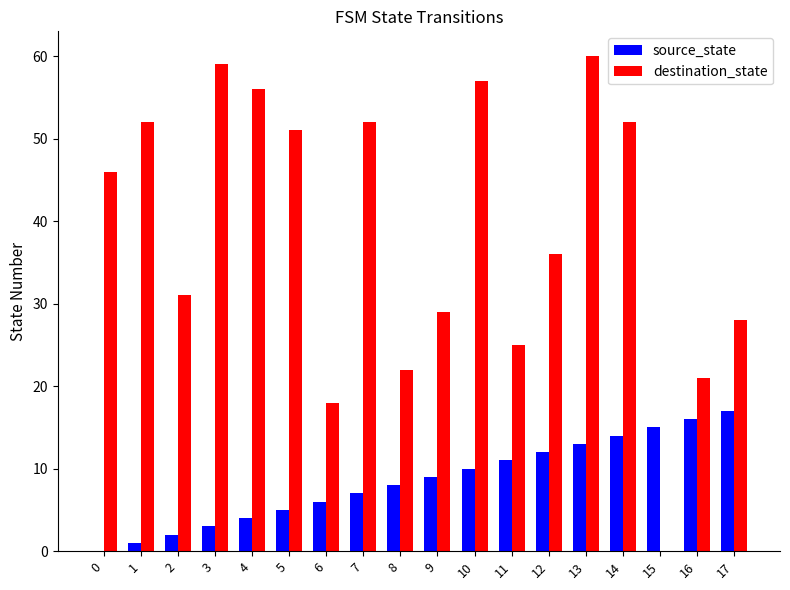

Between 6 and 7, which series saw the biggest shift?

destination_state